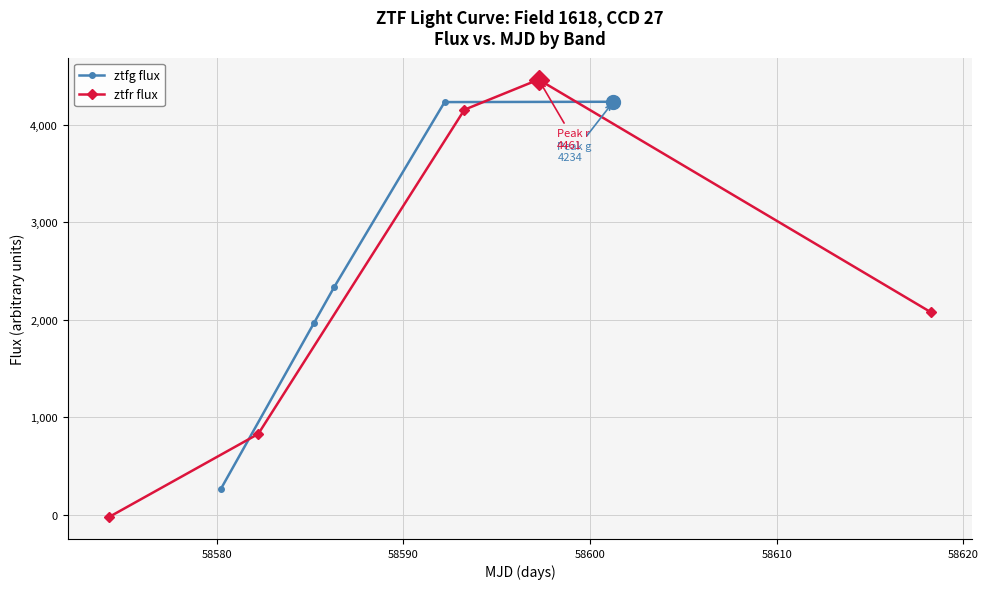

What is the value of the ztfg flux point at the 2nd from the left?

1964.0